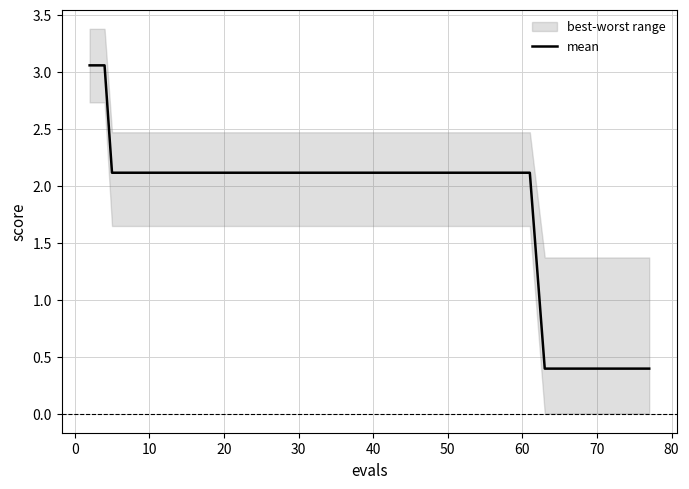

The chart shows a value of 0.9 at 30. True or false?

False